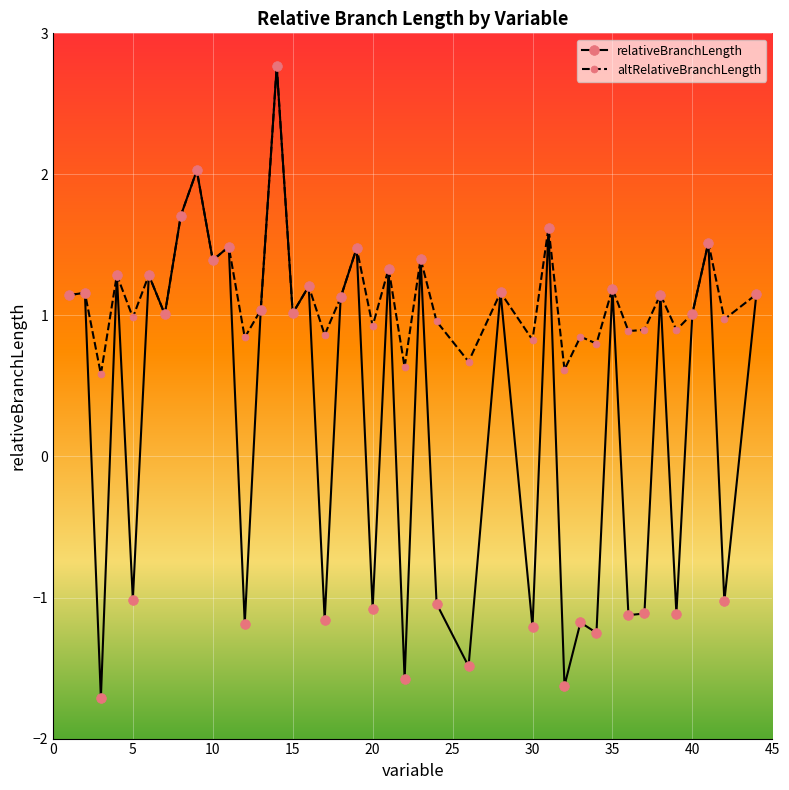

True or false: altRelativeBranchLength has more than 1 points higher than both neighbors.

True